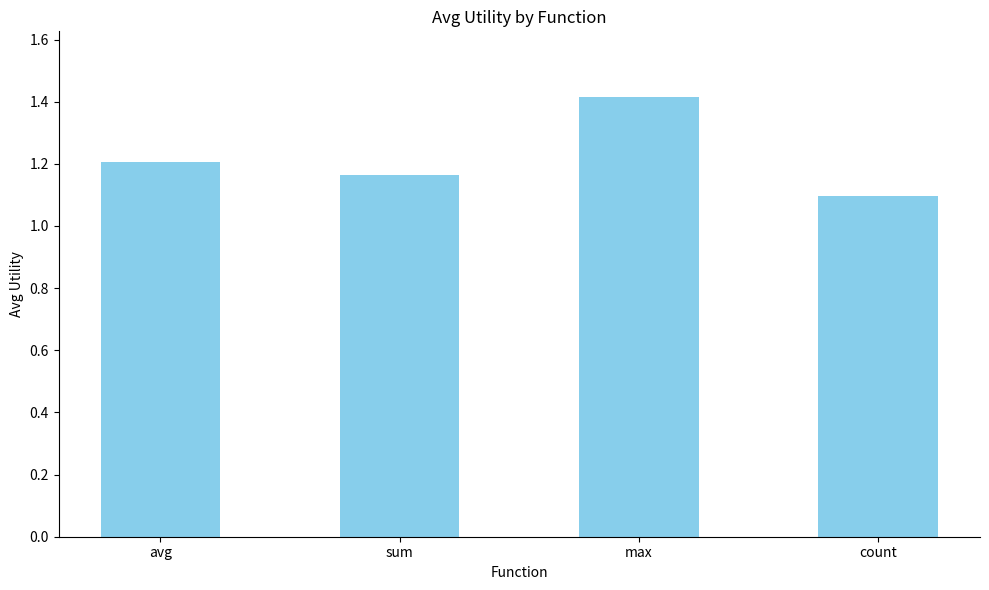

The chart shows a value of 0.6 at count. True or false?

False